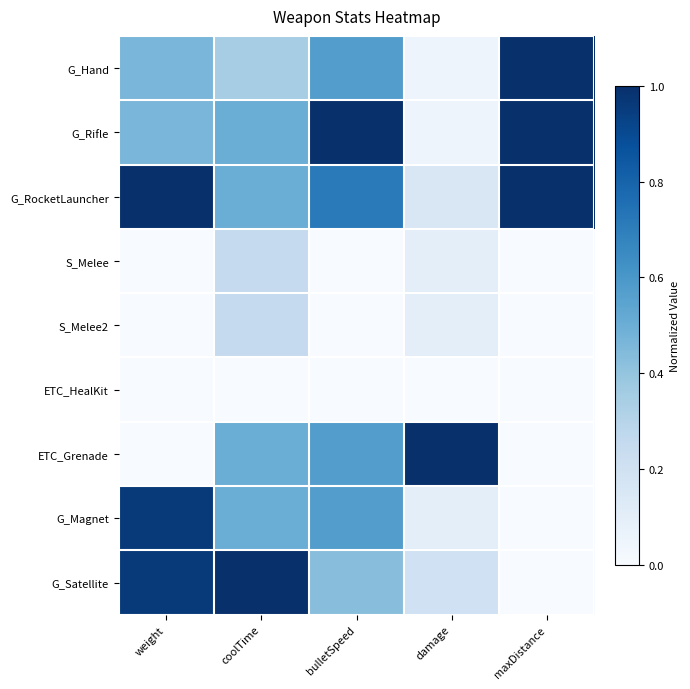

Reading left to right, extract all data points from this chart.

G_Hand: weight=0.5	coolTime=0.3	bulletSpeed=0.6	damage=0.1	maxDistance=1.0
G_Rifle: weight=0.5	coolTime=0.5	bulletSpeed=1.0	damage=0.1	maxDistance=1.0
G_RocketLauncher: weight=1.0	coolTime=0.5	bulletSpeed=0.7	damage=0.1	maxDistance=1.0
S_Melee: weight=0.0	coolTime=0.2	bulletSpeed=0.0	damage=0.1	maxDistance=0.0
S_Melee2: weight=0.0	coolTime=0.2	bulletSpeed=0.0	damage=0.1	maxDistance=0.0
ETC_HealKit: weight=0.0	coolTime=0.0	bulletSpeed=0.0	damage=0.0	maxDistance=0.0
ETC_Grenade: weight=0.0	coolTime=0.5	bulletSpeed=0.6	damage=1.0	maxDistance=0.0
G_Magnet: weight=1.0	coolTime=0.5	bulletSpeed=0.6	damage=0.1	maxDistance=0.0
G_Satellite: weight=1.0	coolTime=1.0	bulletSpeed=0.4	damage=0.2	maxDistance=0.0